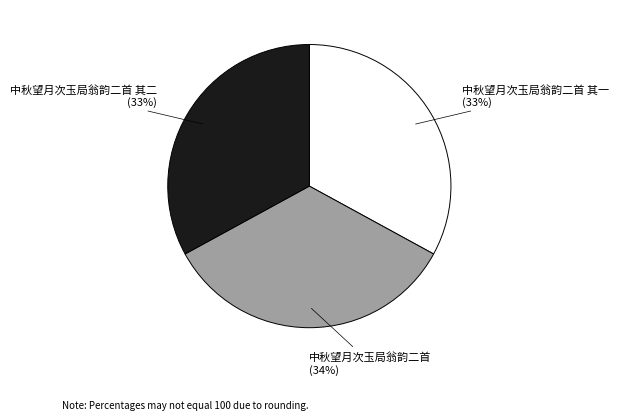

Which category has the biggest portion of the pie?

中秋望月次玉局翁韵二首